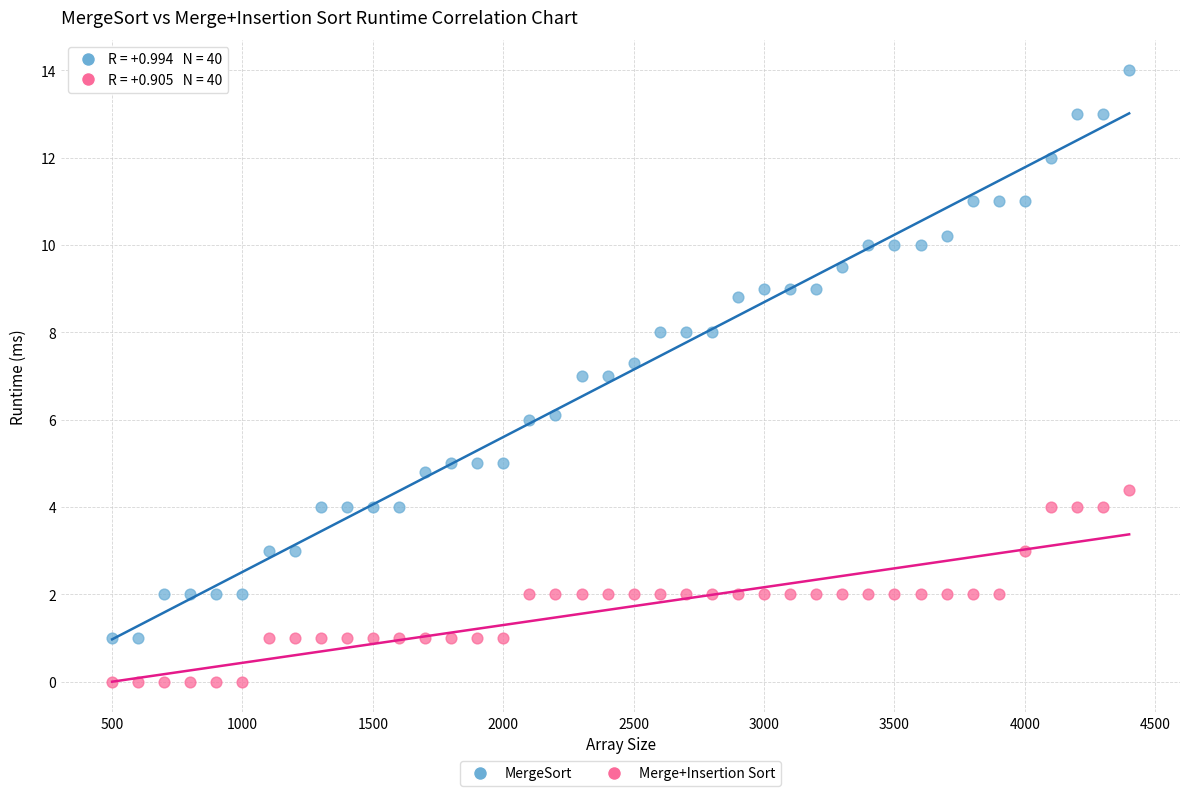

Which series has the widest spread of Y values?

MergeSort